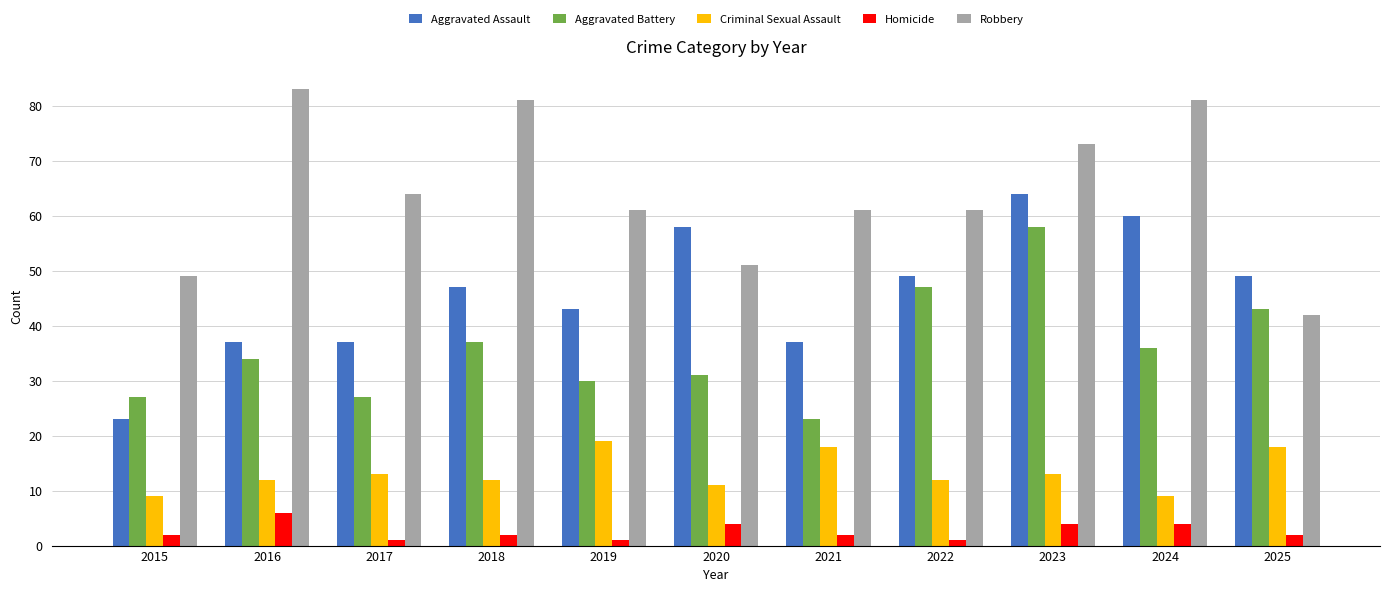

List the series in order of their peak value, highest first.

Robbery, Aggravated Assault, Aggravated Battery, Criminal Sexual Assault, Homicide